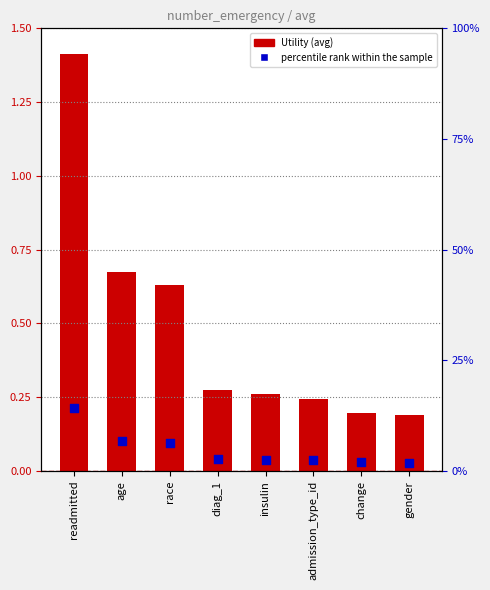

At how many categories does at least one series exceed 1?

1